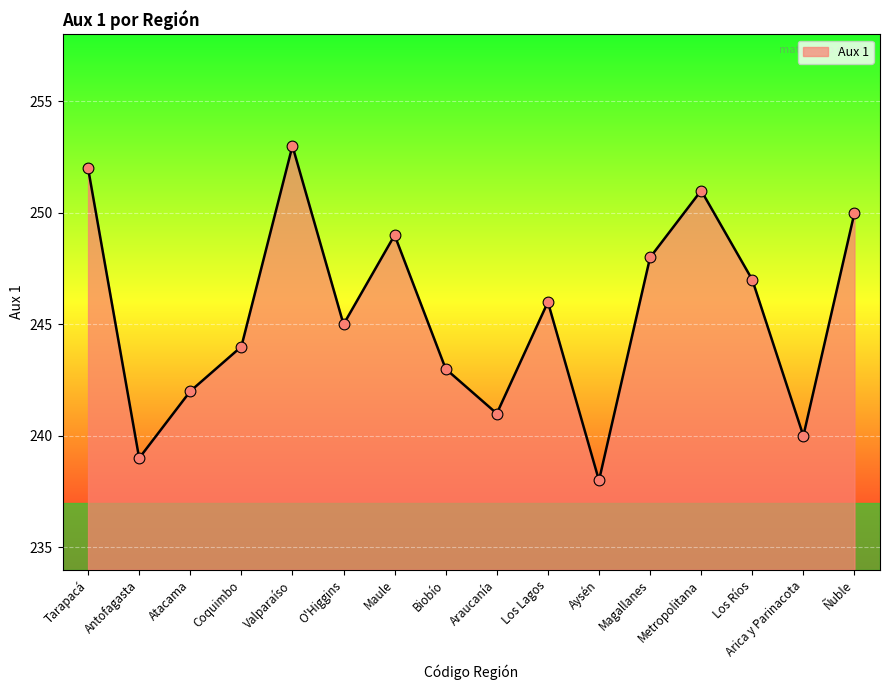

What is the ratio of the value at Ñuble to the value at Atacama?

1.0